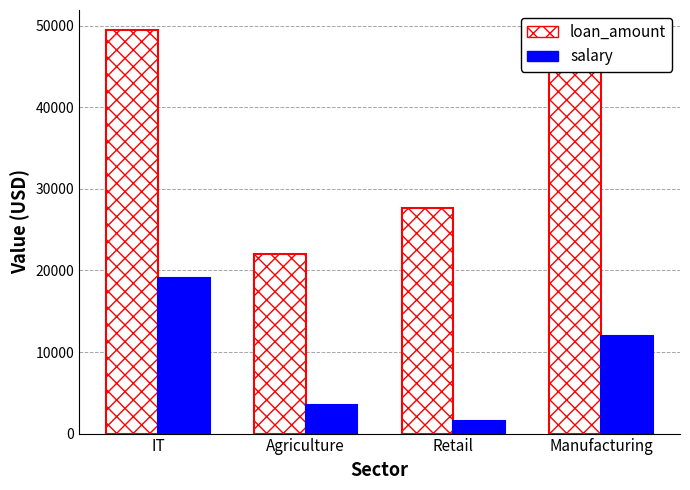

At which category is the sum across all series the highest?

IT